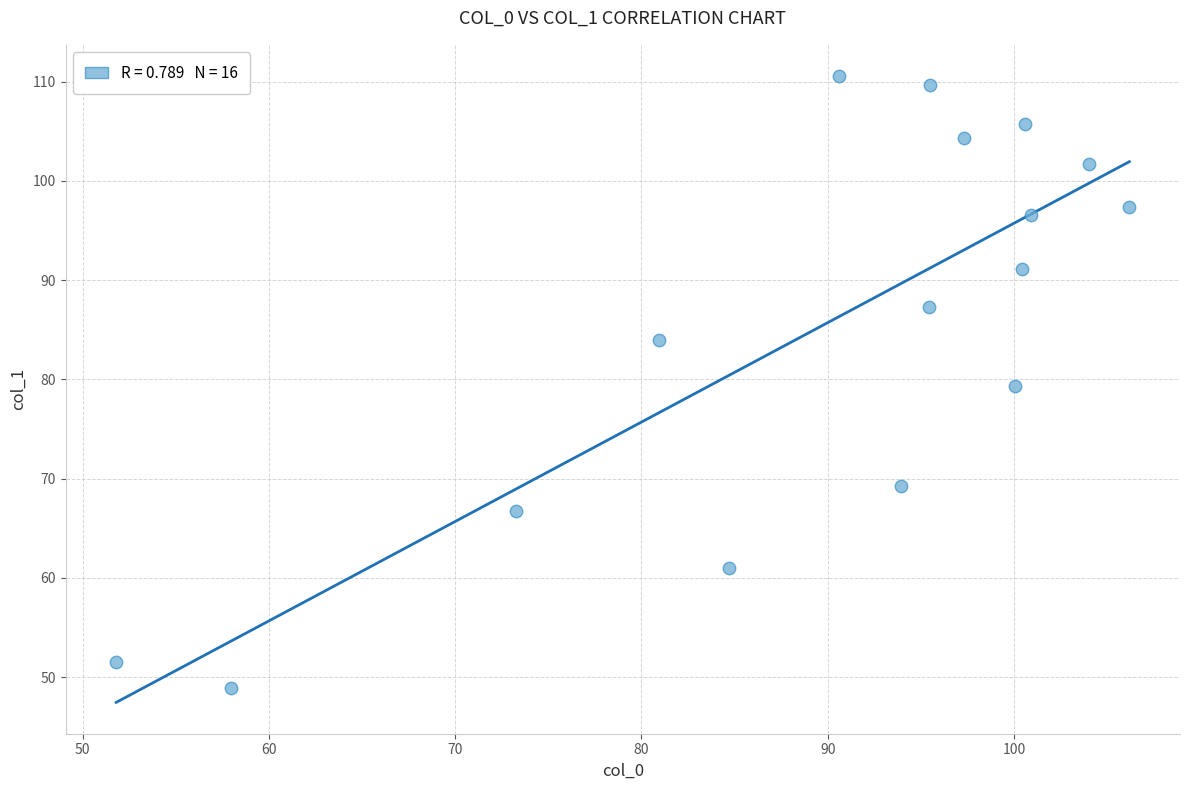

What is the range of Y values (max minus min)?

61.6